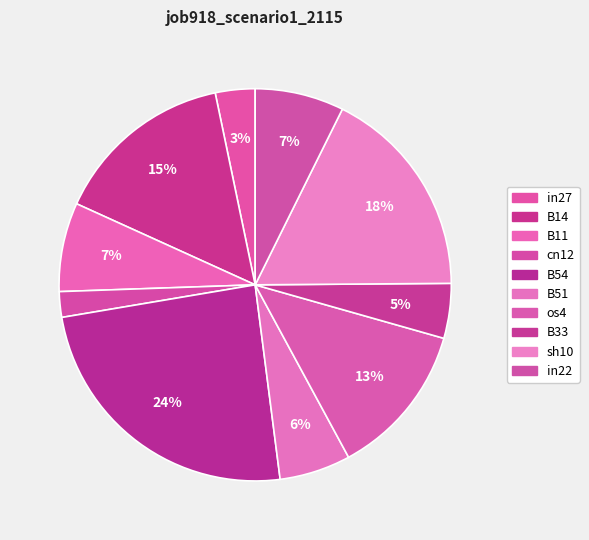

Is there a majority slice in this chart?

No